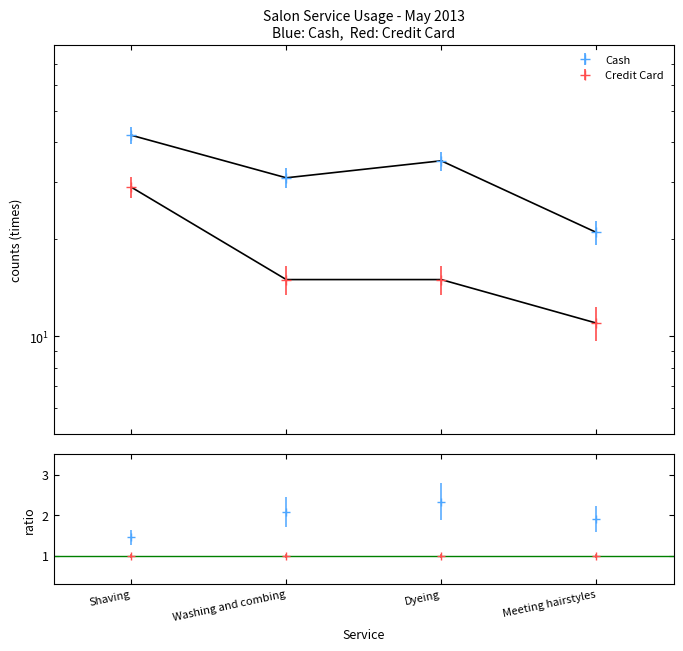

What is the label of the 4th point from the right?

Shaving